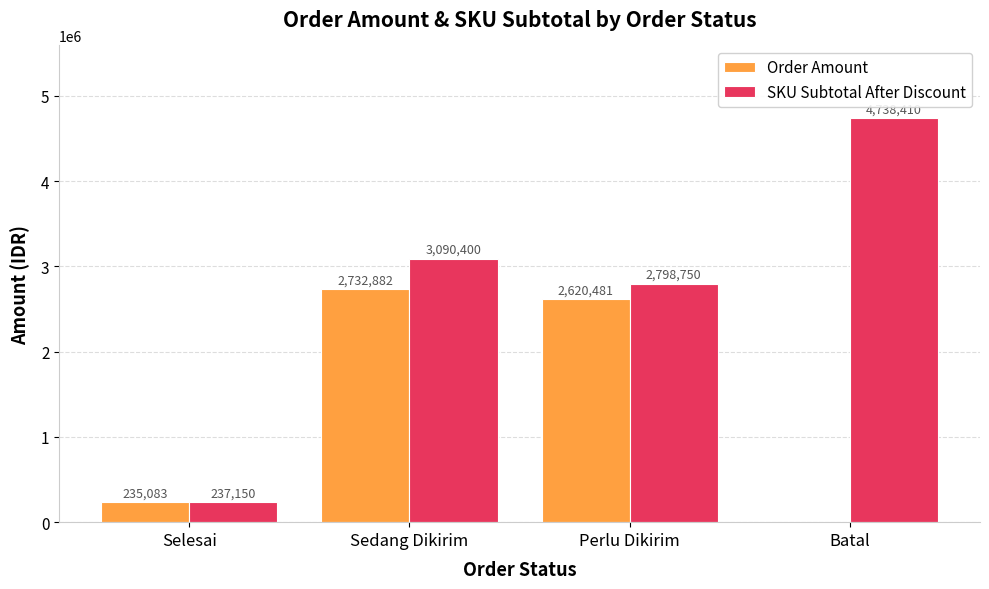

Which series has the largest total across all categories?

SKU Subtotal After Discount